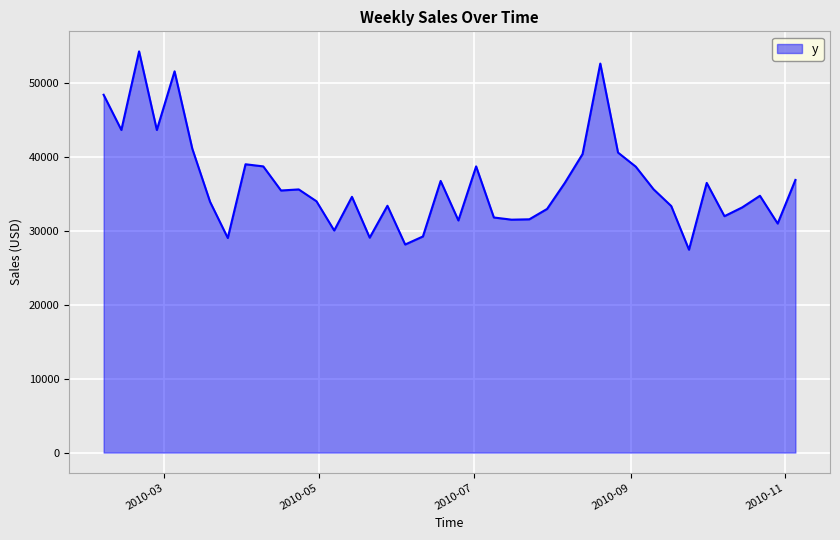

What is the minimum value shown in the chart?

27466.8